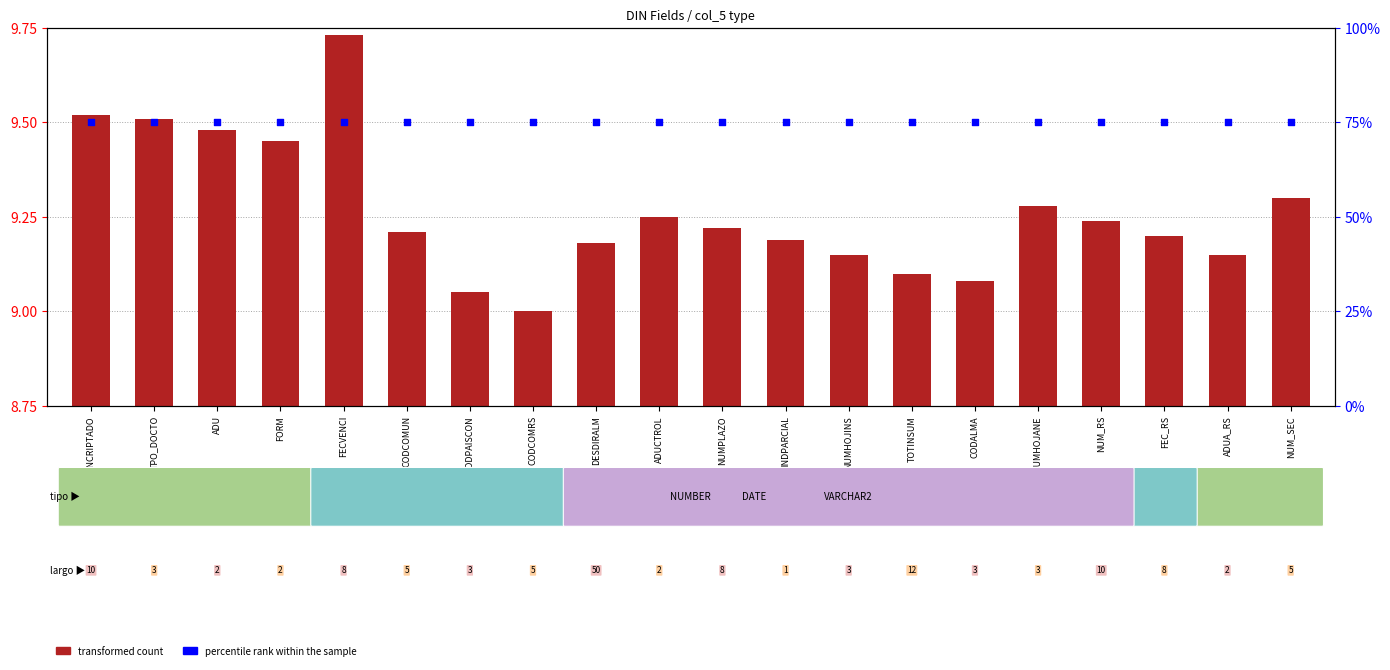

At how many categories does at least one series exceed 17?

20